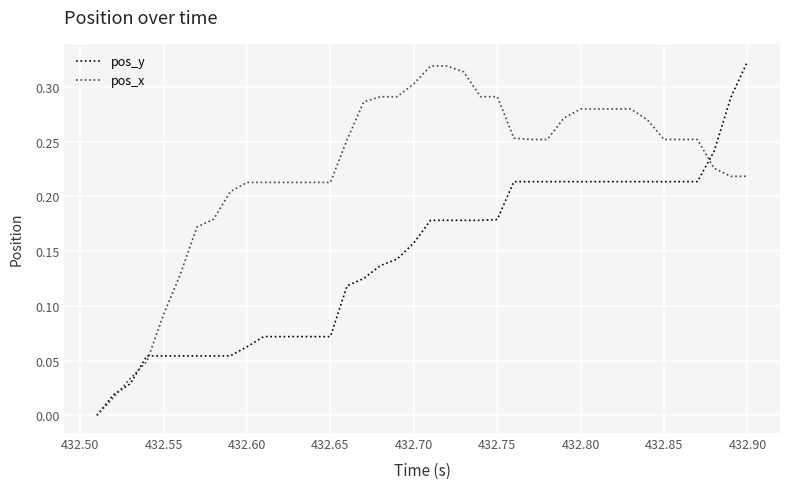

After their last crossing, which series has the higher values: pos_x or pos_y?

pos_y